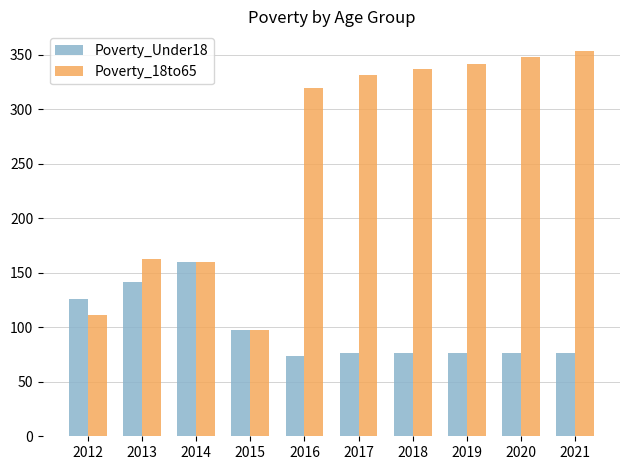

What is the difference between the Poverty_18to65 values at 2014 and 2017?

172